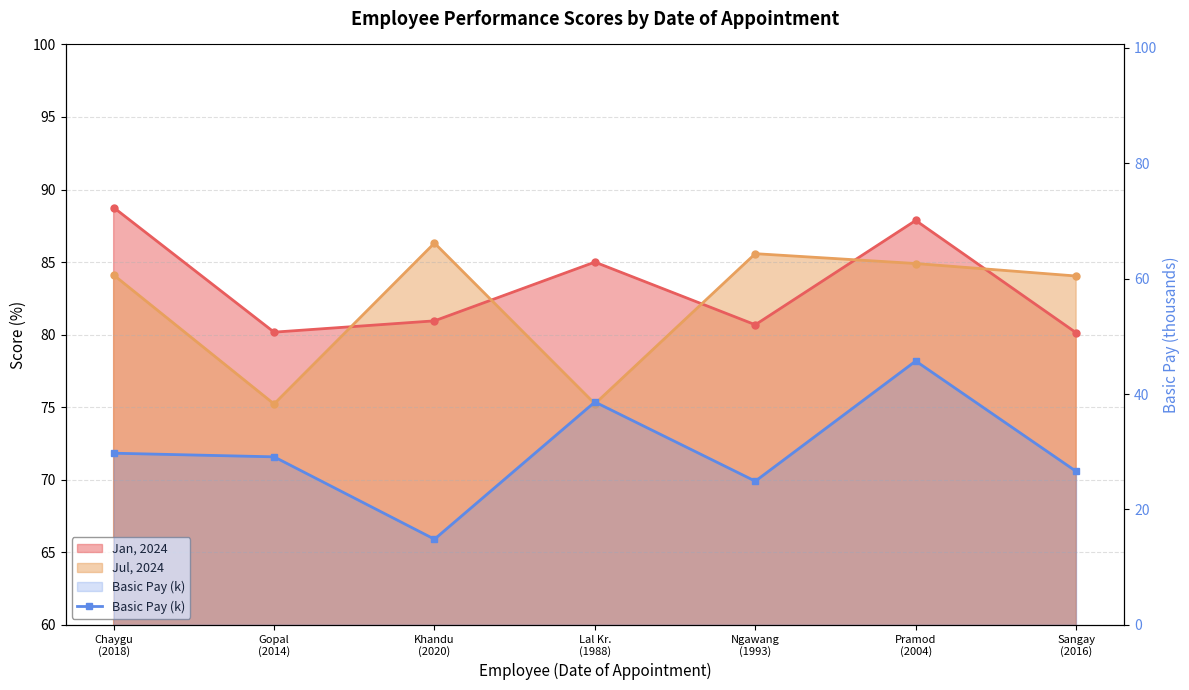

Which has a higher value, Chaygu
(2018) or Gopal
(2014)?

Chaygu
(2018)